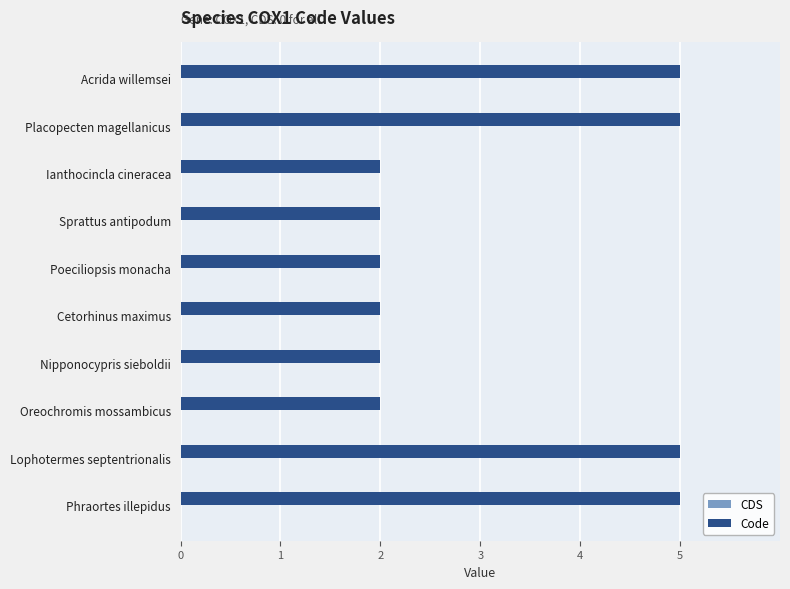

Reading top to bottom, transcribe all the data shown in this chart.

Acrida willemsei=5	Placopecten magellanicus=5	Ianthocincla cineracea=2	Sprattus antipodum=2	Poeciliopsis monacha=2	Cetorhinus maximus=2	Nipponocypris sieboldii=2	Oreochromis mossambicus=2	Lophotermes septentrionalis=5	Phraortes illepidus=5